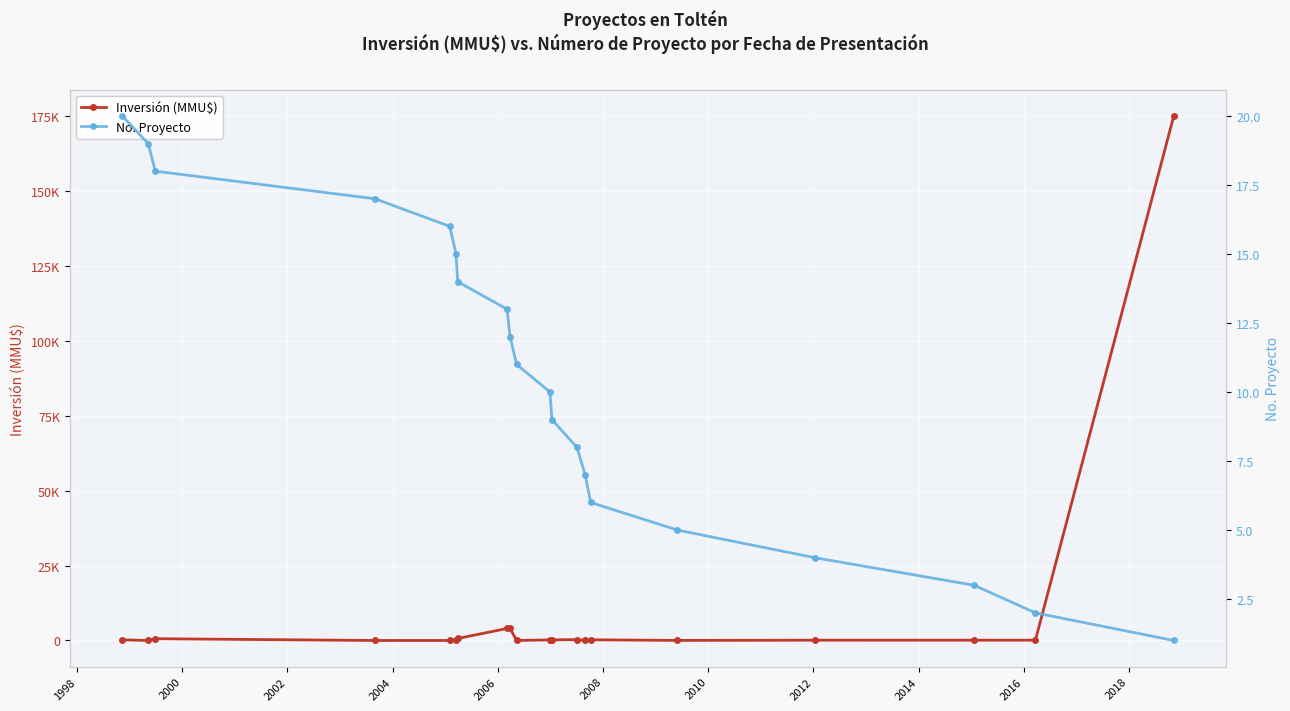

At how many categories does at least one series exceed 89694?

1